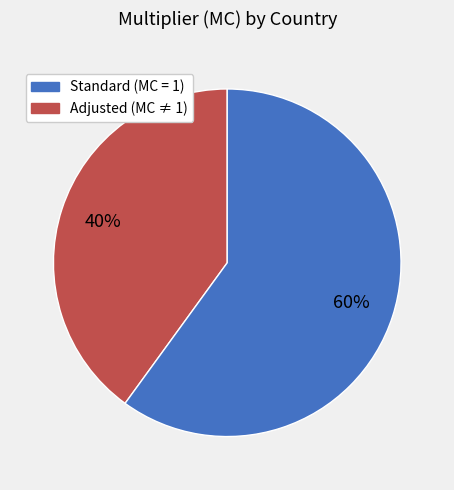

Does any single category account for the majority?

Yes